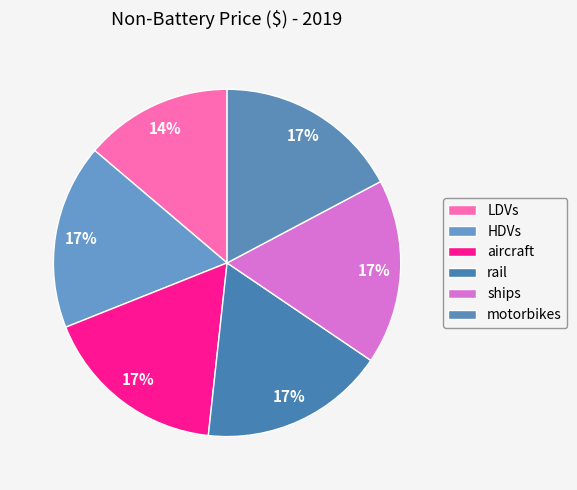

What is the change in value from LDVs to HDVs?

+0.1